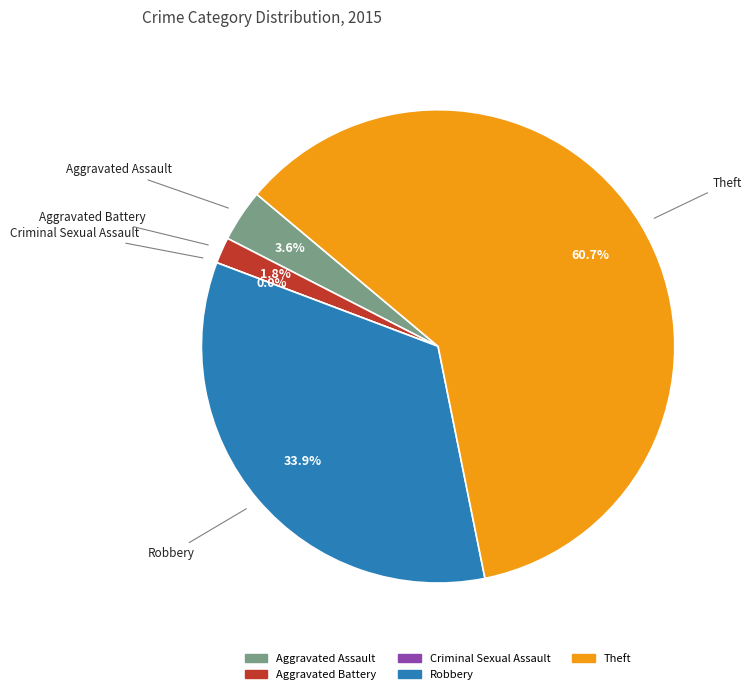

How much of the chart is everything except Criminal Sexual Assault?

100.0%